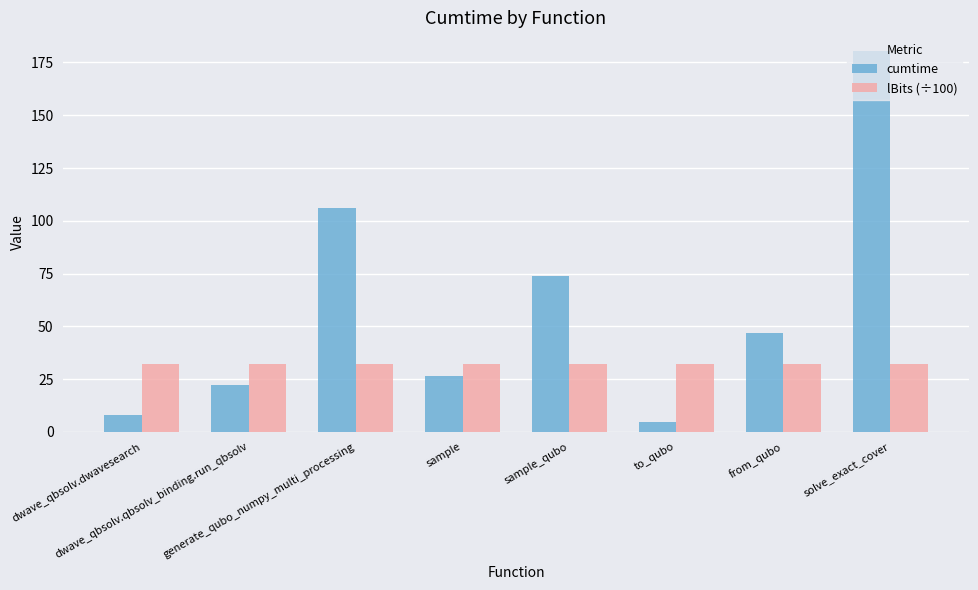

What is the difference between the highest and lowest values at solve_exact_cover?

148.0